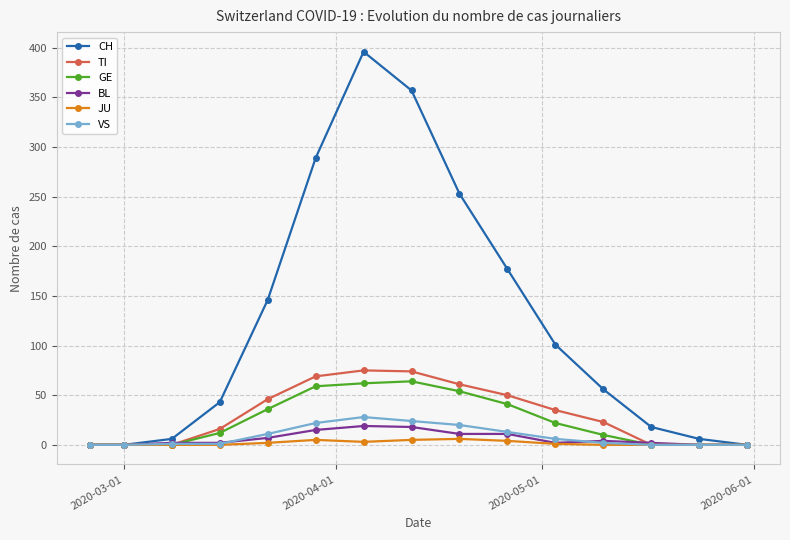

How many data points does each series have?

15